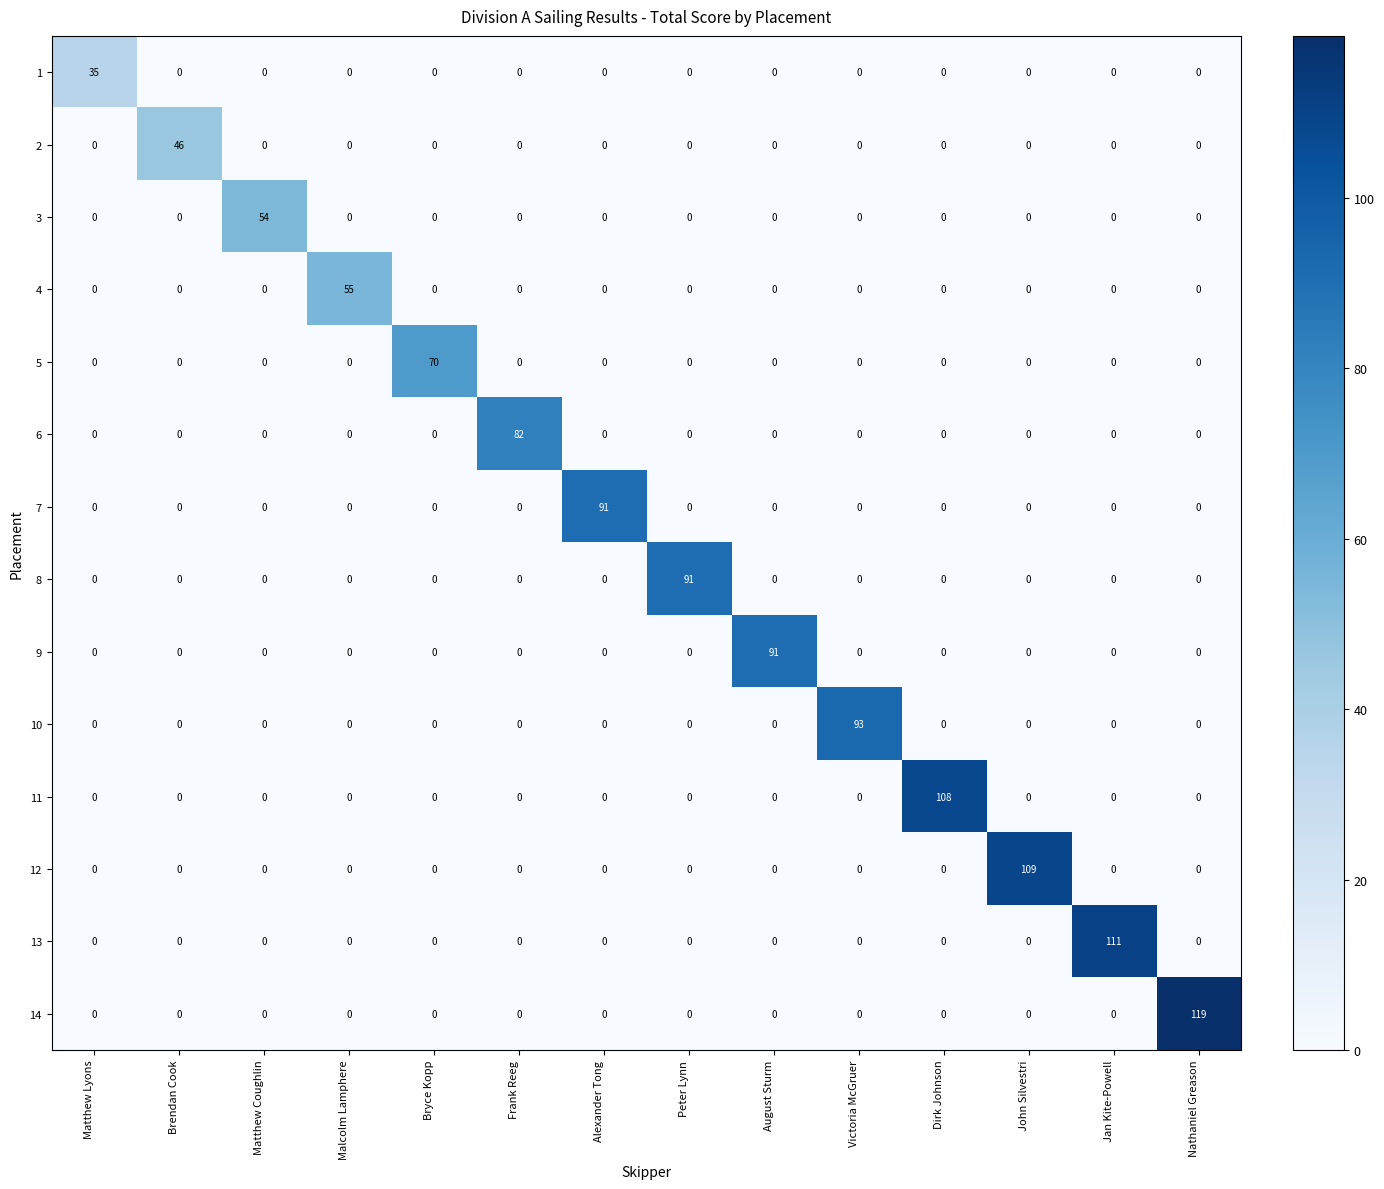

How many data points does each series have?

14